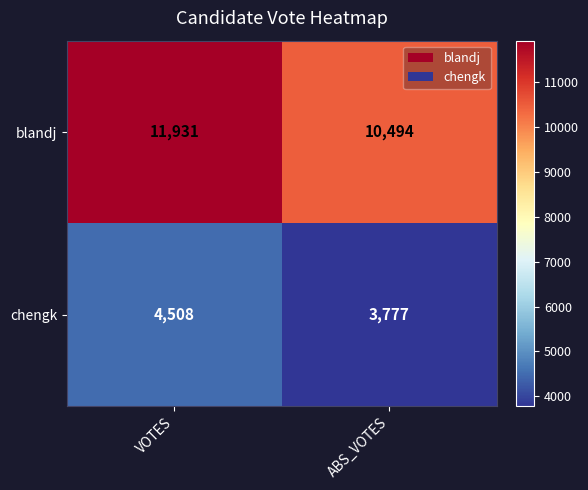

What is the difference between the highest and lowest values at ABS_VOTES?

6717